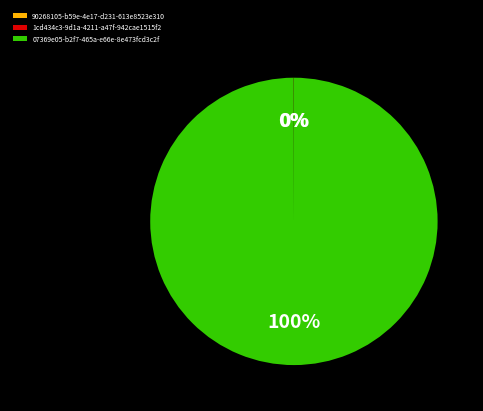

To the nearest percent, what is the average slice percentage?

33%